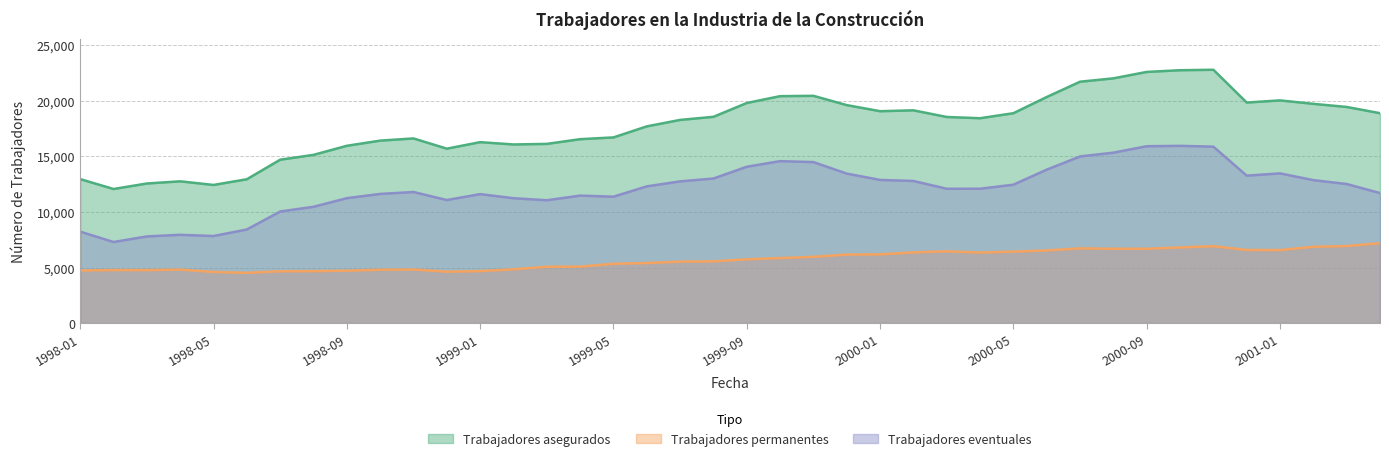

What value does the Trabajadores eventuales series have at 2000-05, to the nearest 100?

12500